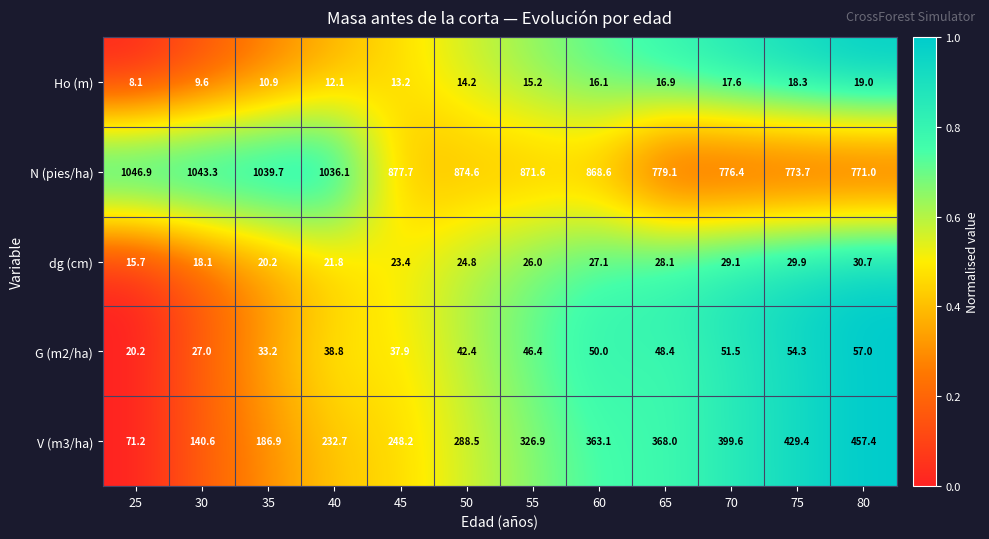

At which category is the sum across all series the highest?

40